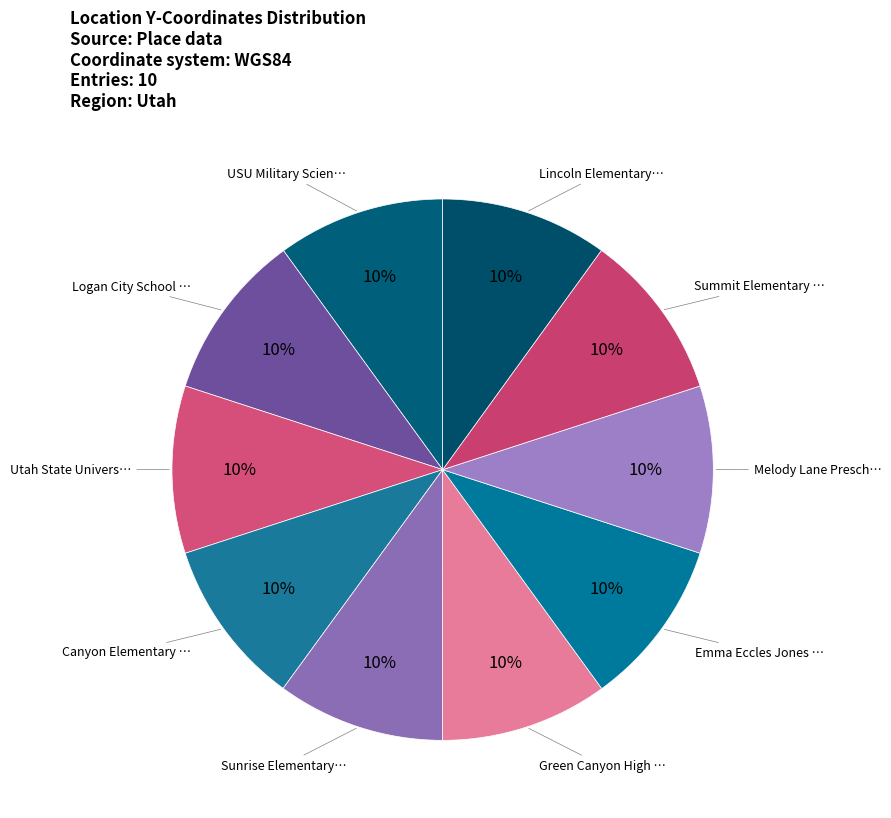

How many segments does this pie chart have?

10